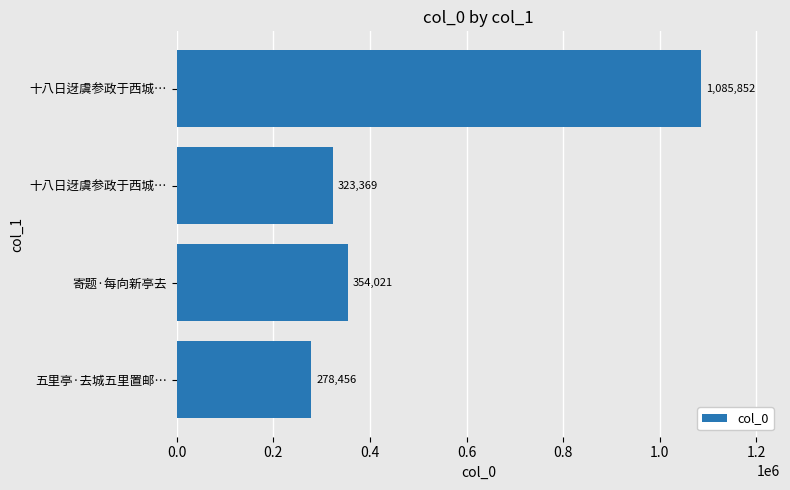

What is the maximum value shown in the chart?

1085852